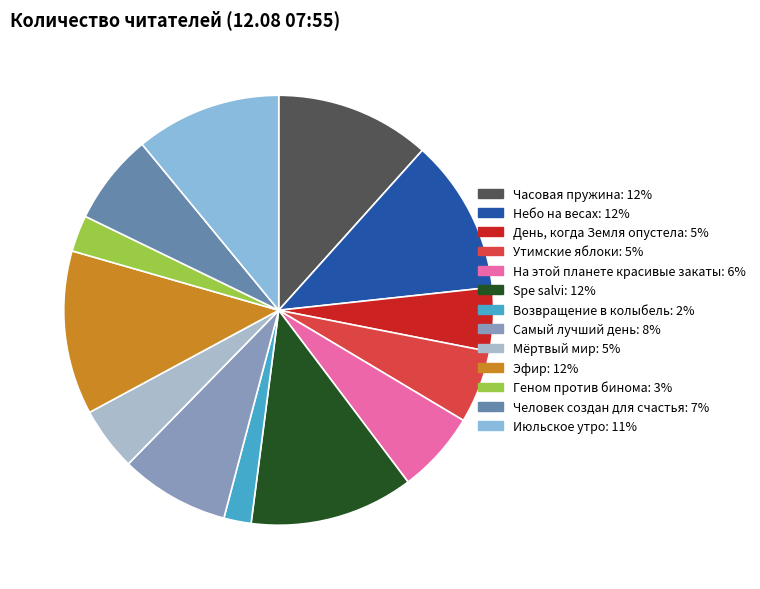

Between Июльское утро and Человек создан для счастья, which is larger?

Июльское утро